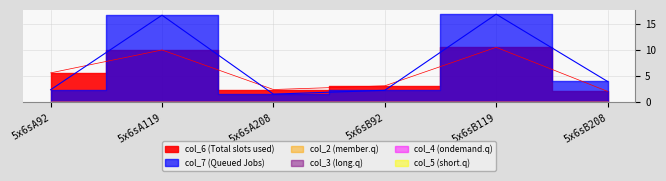

True or false: col_5 and col_7 cross at least once.

False